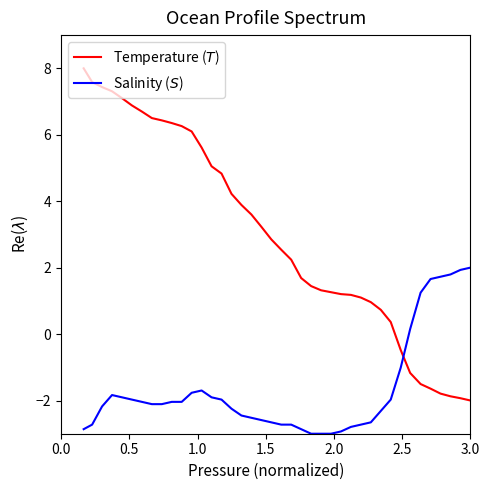

What is the maximum value shown in the chart?

8.0